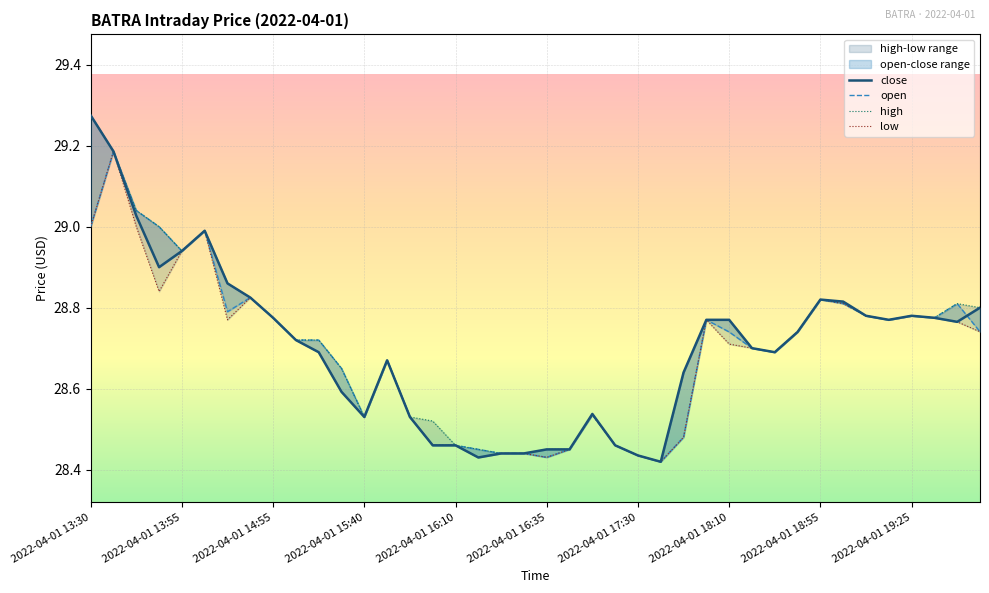

What are all the series names shown in the legend?

close, open, high, low